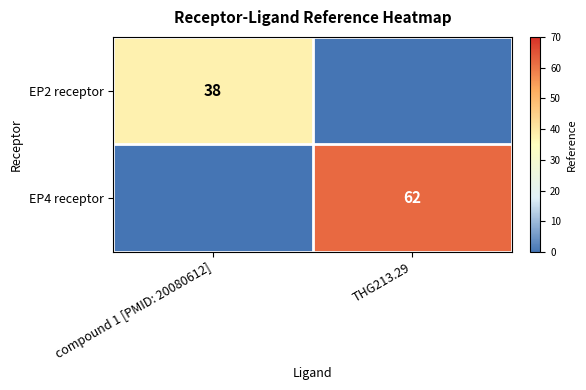

True or false: EP4 receptor has a value of 29 at THG213.29.

False